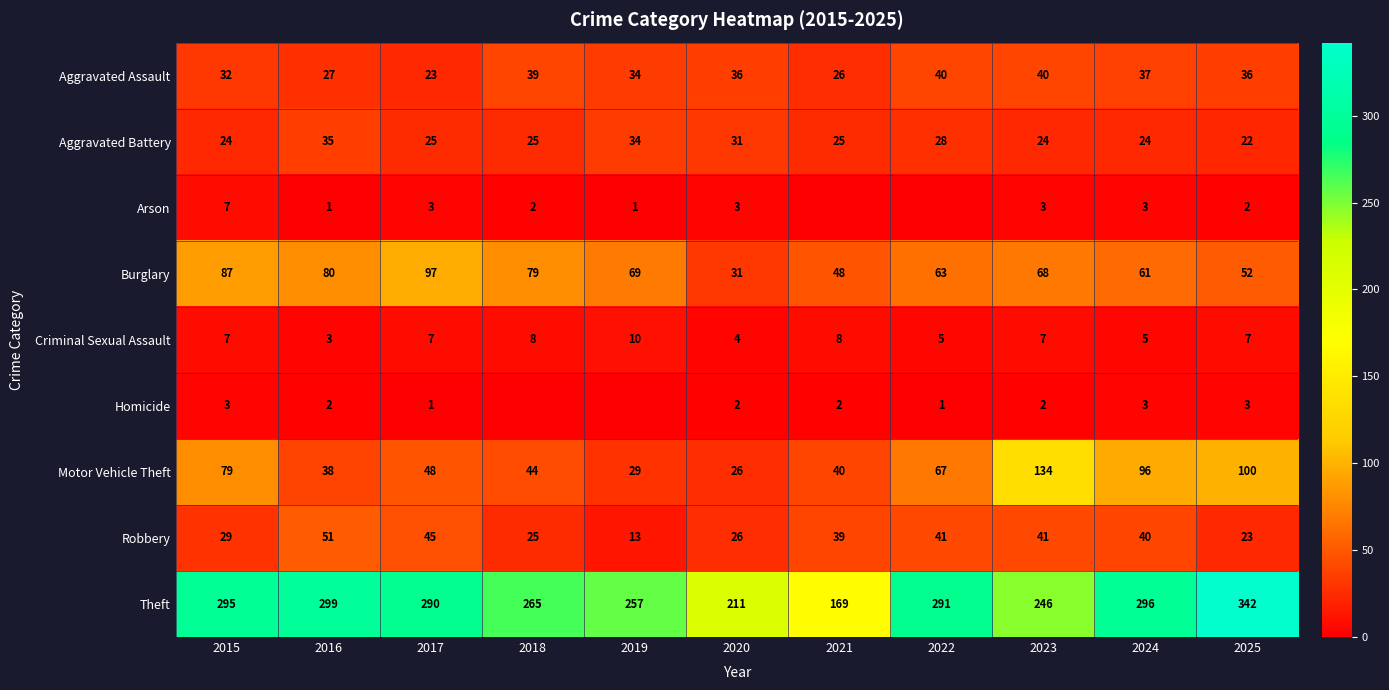

How many Criminal Sexual Assault values are between 5 and 8?

8